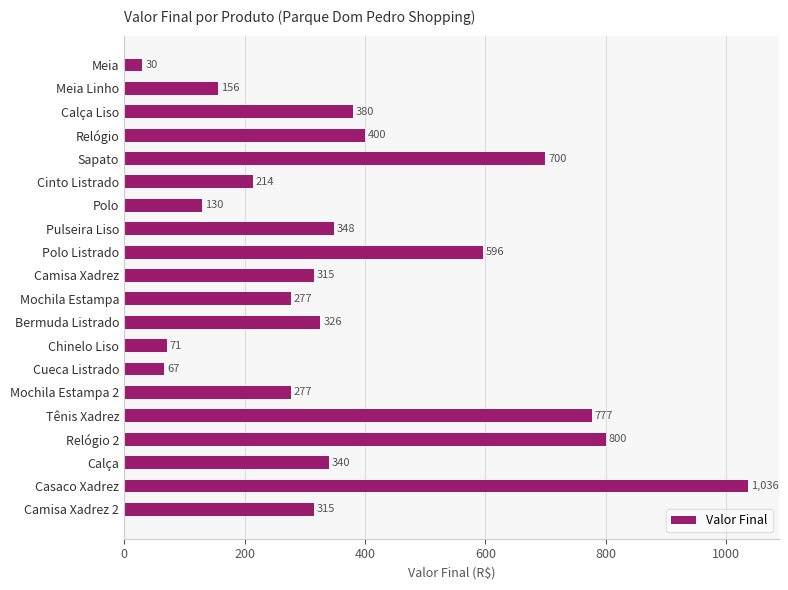

What is the label of the 10th bar from the top?

Camisa Xadrez